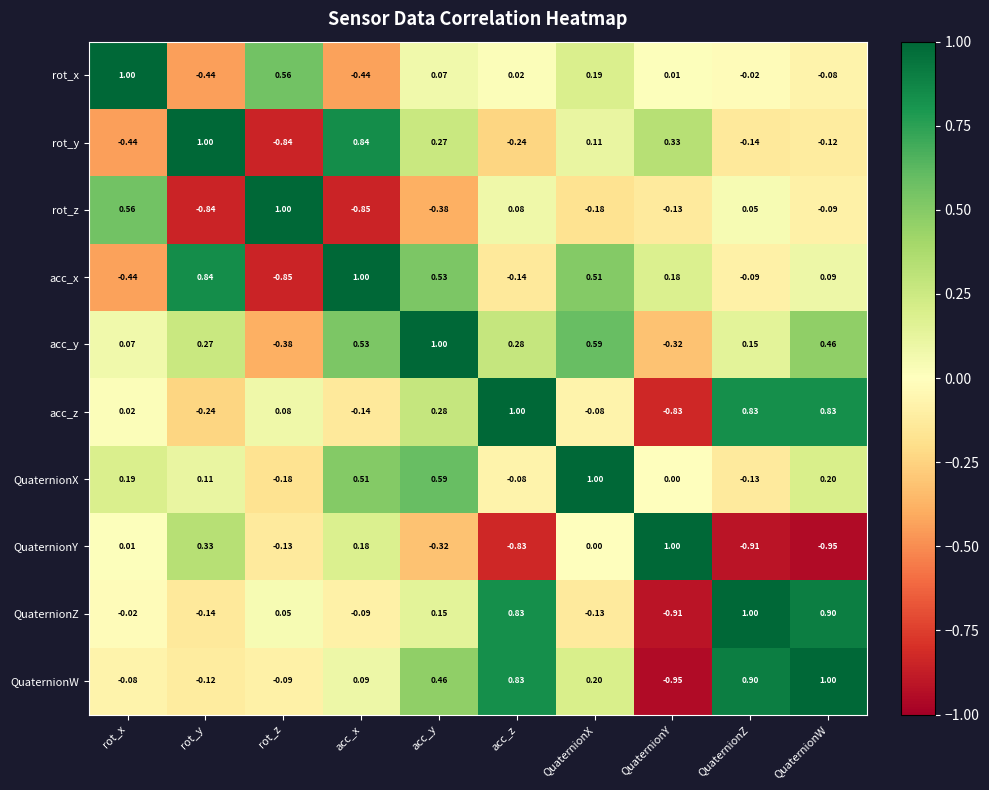

Is the value of rot_z at acc_z greater than the value of QuaternionY at acc_x?

No